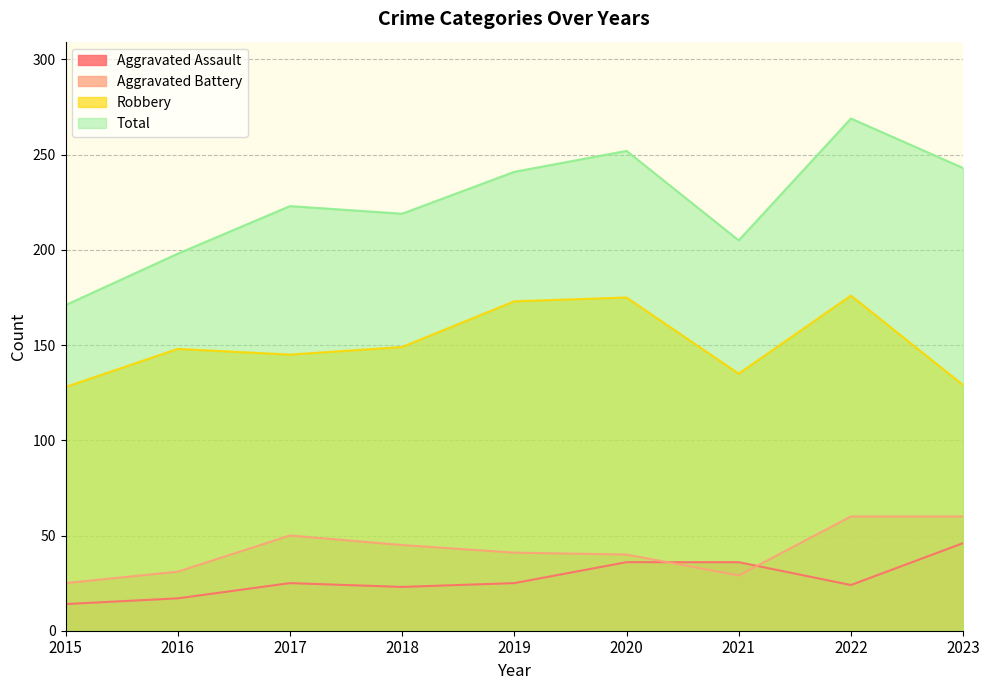

What is the value of the Robbery point at the 5th from the left?

173